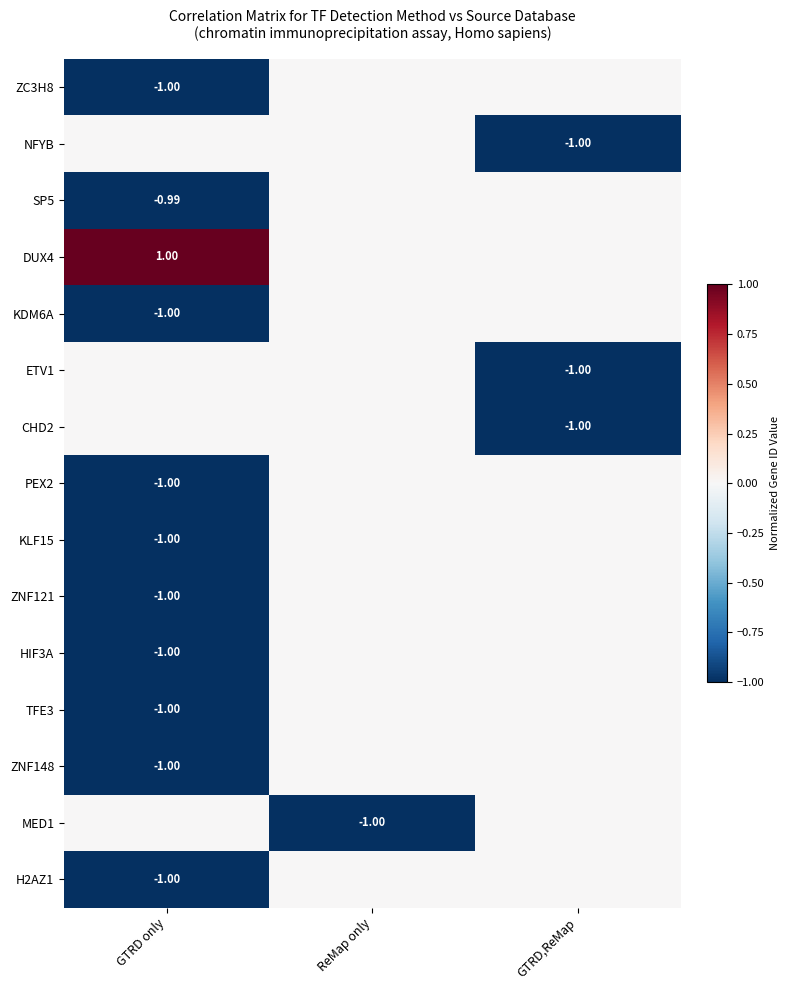

At which category does the chart reach its minimum across all series?

GTRD,ReMap